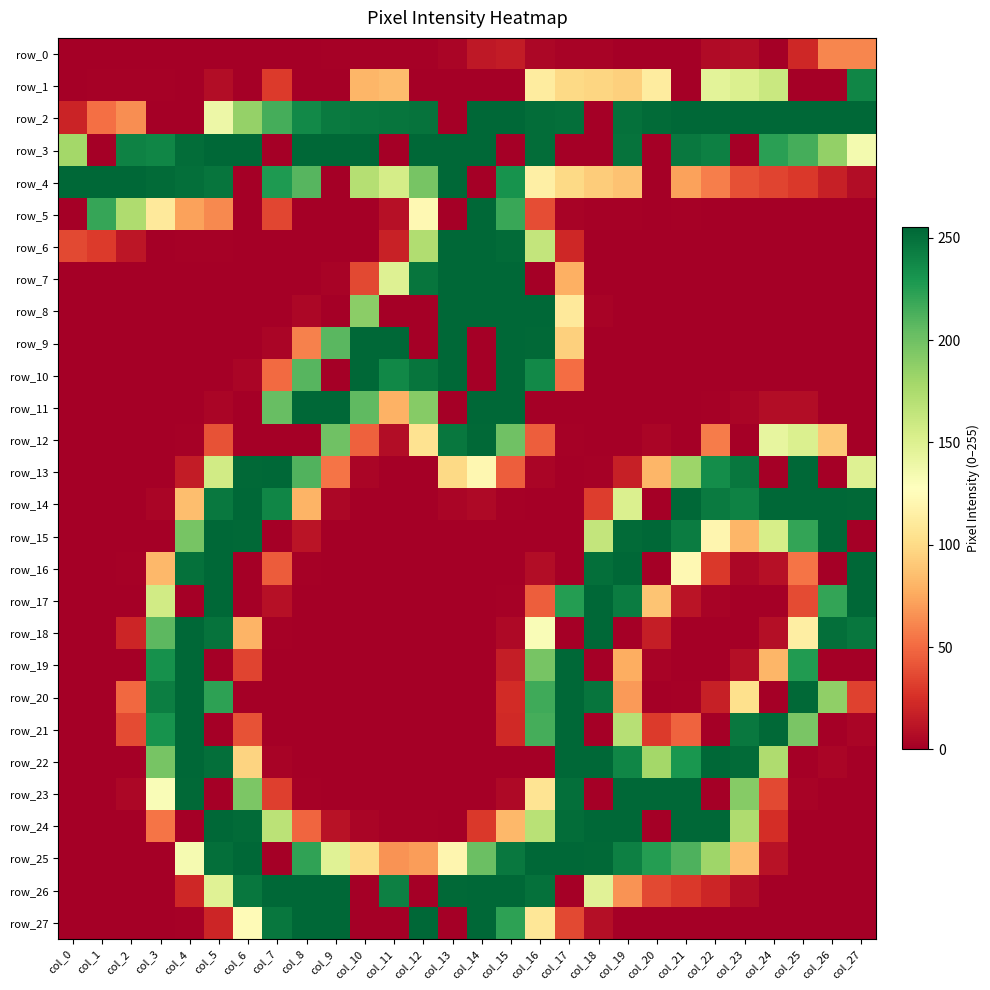

Is the value of row_2 at col_0 greater than the value of row_19 at col_9?

Yes